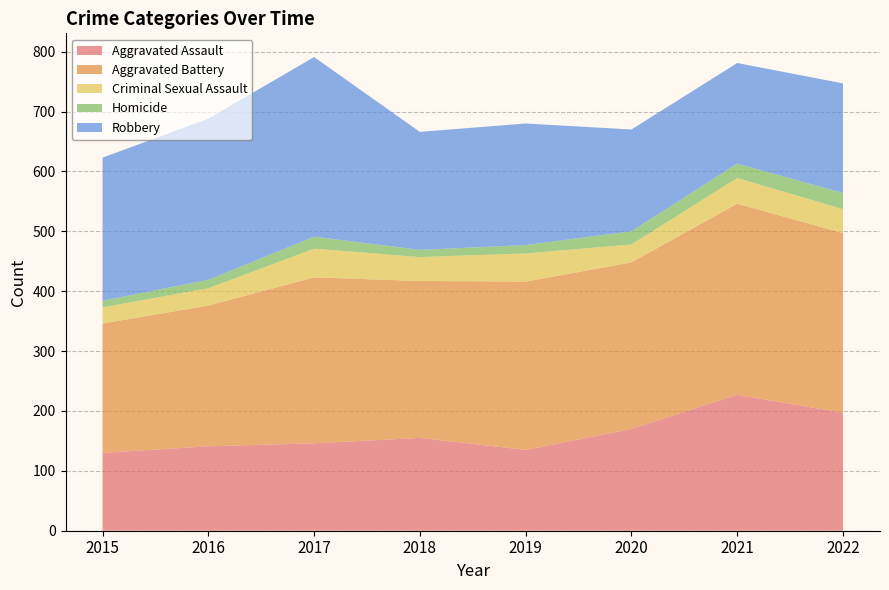

Reading left to right, what are all the values shown in this chart?

Aggravated Assault: 2015=130	2016=141	2017=146	2018=155	2019=135	2020=170	2021=227	2022=197
Aggravated Battery: 2015=216	2016=235	2017=277	2018=262	2019=281	2020=278	2021=319	2022=300
Criminal Sexual Assault: 2015=27	2016=29	2017=48	2018=40	2019=47	2020=30	2021=43	2022=40
Homicide: 2015=11	2016=14	2017=20	2018=12	2019=14	2020=22	2021=24	2022=27
Robbery: 2015=239	2016=269	2017=300	2018=197	2019=203	2020=170	2021=168	2022=183